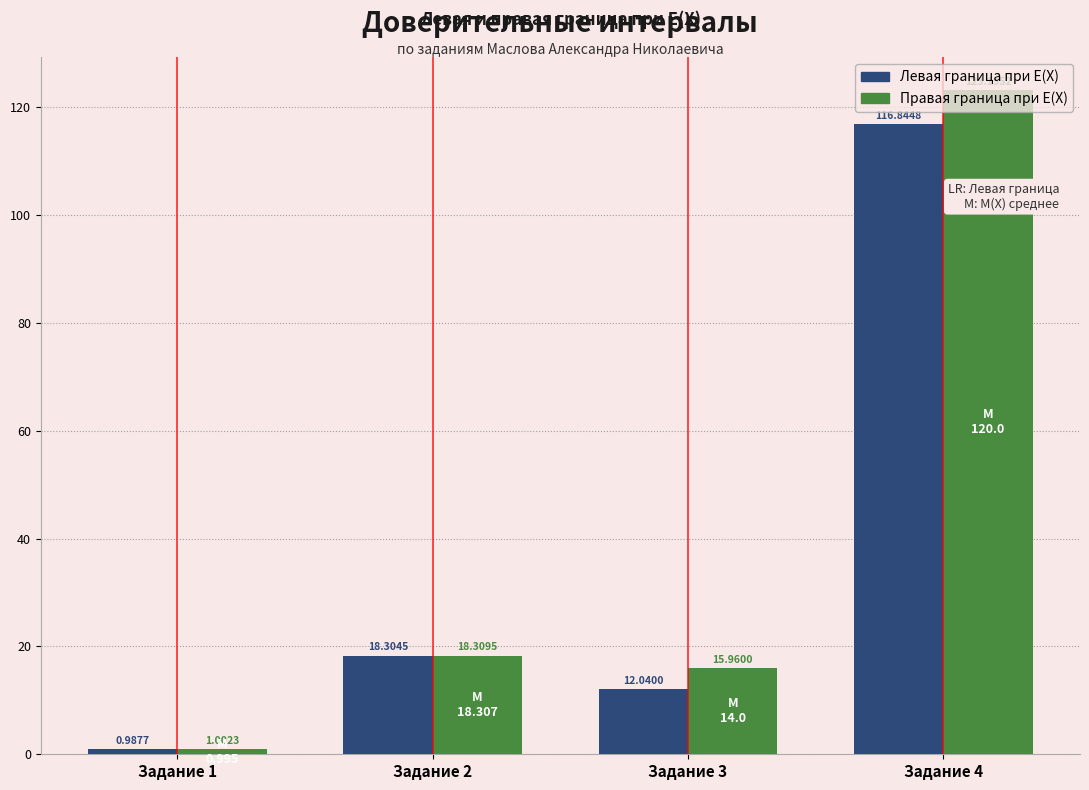

The value of Правая граница при E(X) at Задание 4 is 29.6. True or false?

False